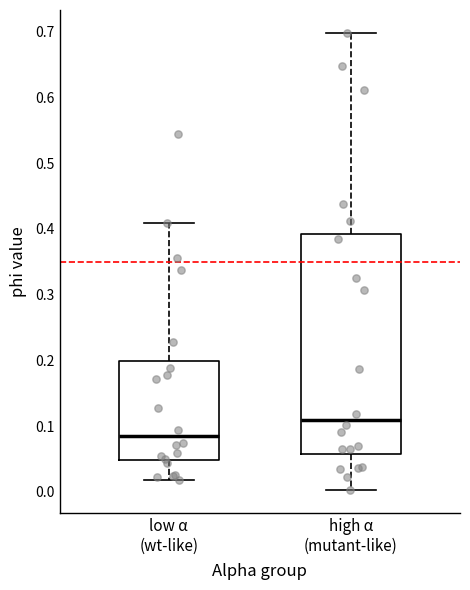

Which box has the lowest median line?

low α (wt-like)